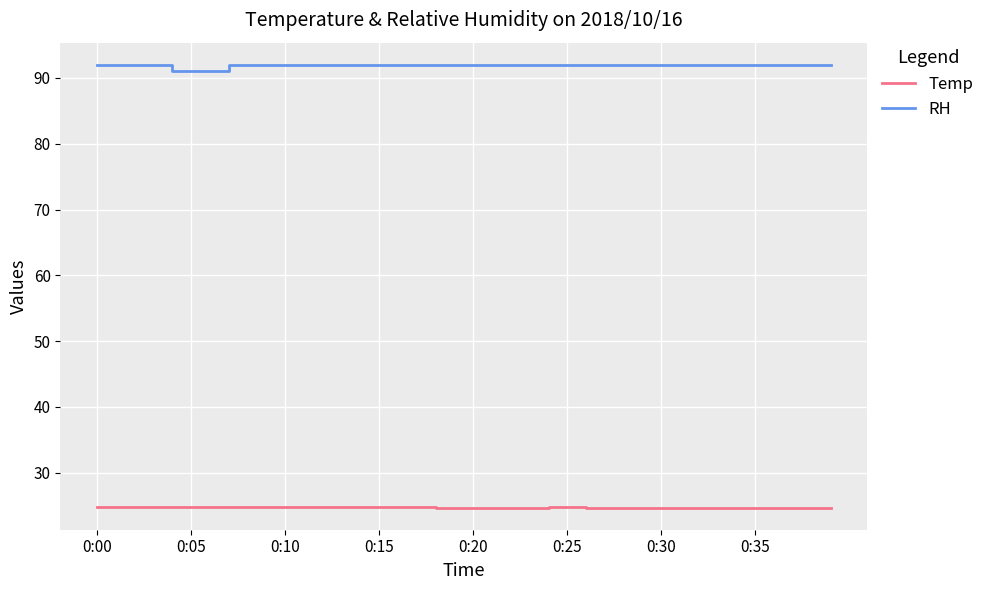

Which series has the largest total across all categories?

RH